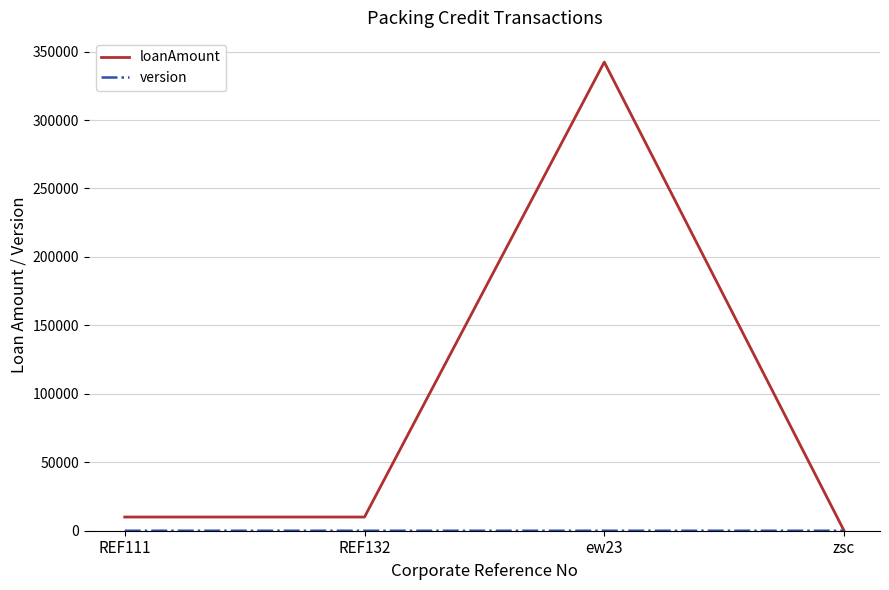

What is the difference between the maximum and minimum values in the loanAmount series?

342291